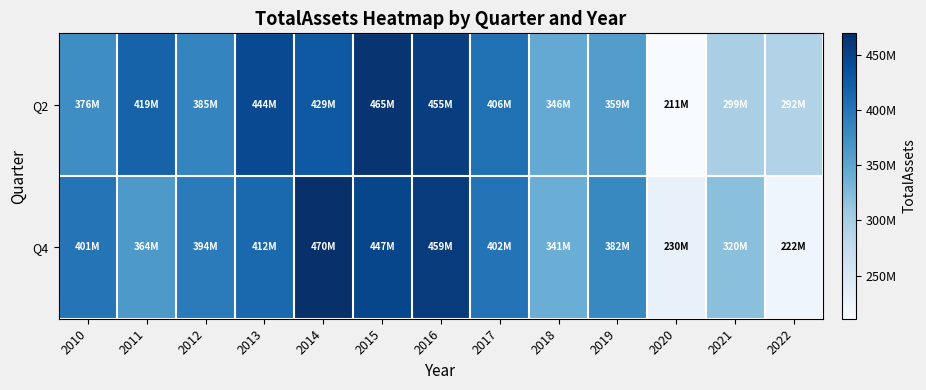

List the series in order of their overall mean, lowest first.

Q4, Q2